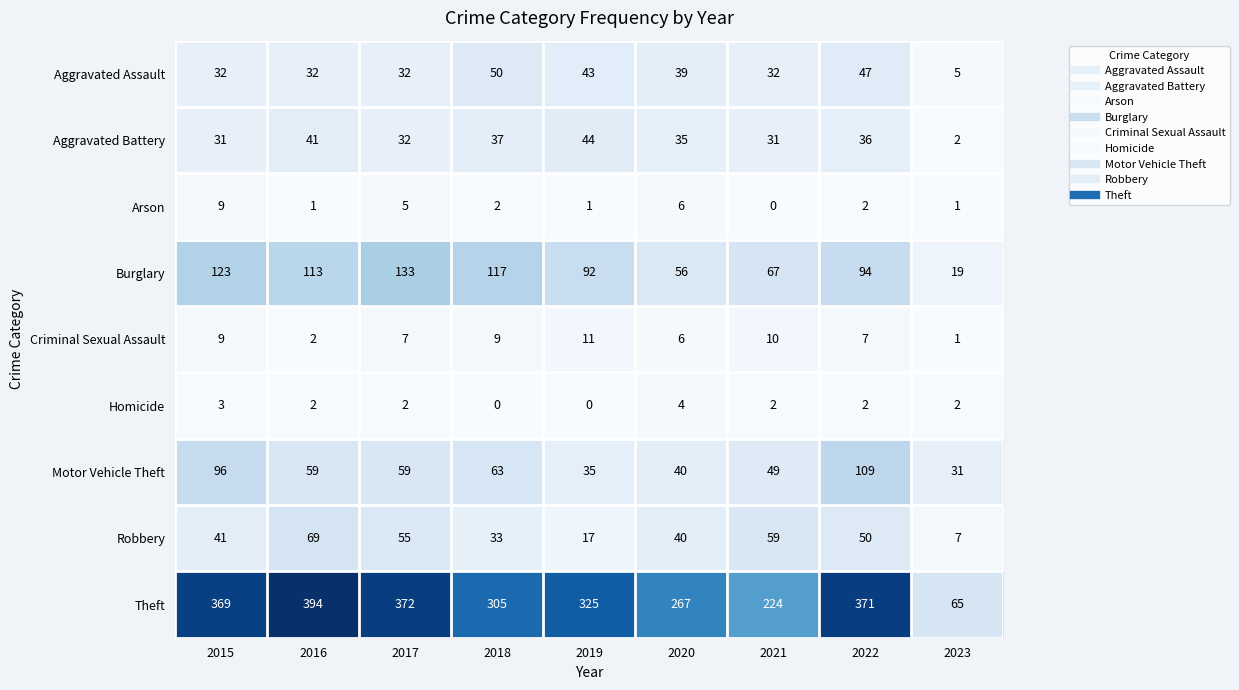

Count the number of data series in this chart.

9